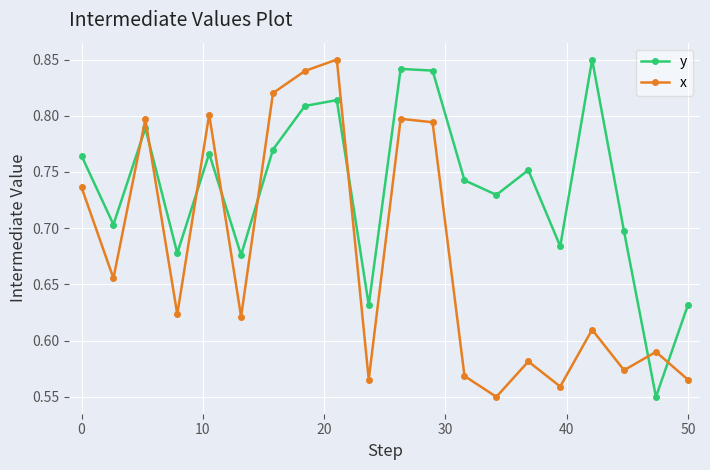

True or false: y has more than 2 points higher than both neighbors.

True